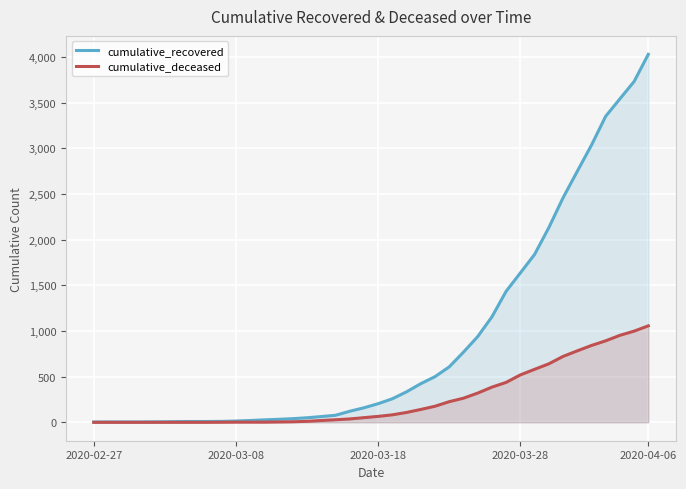

Which series has the largest total across all categories?

cumulative_recovered